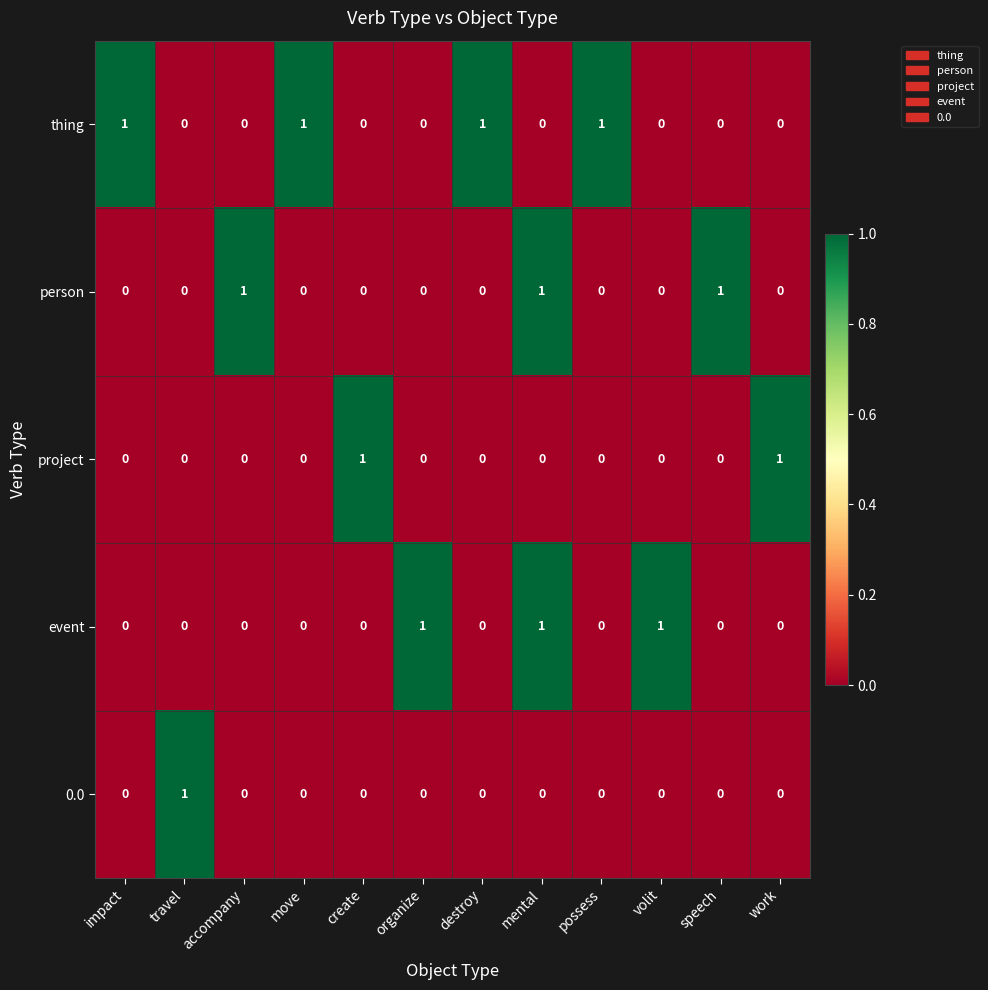

What is the total value across all series at travel?

1